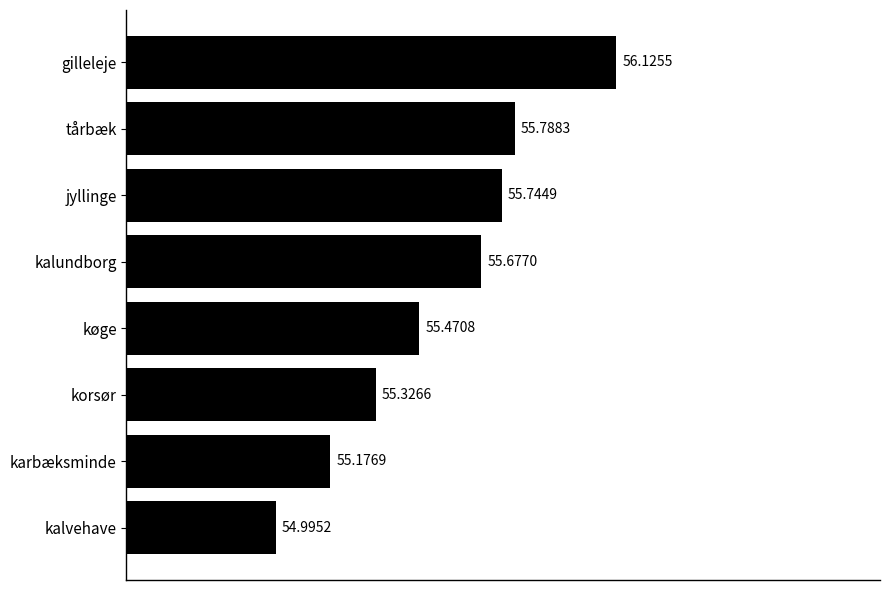

What is the average value?

55.5